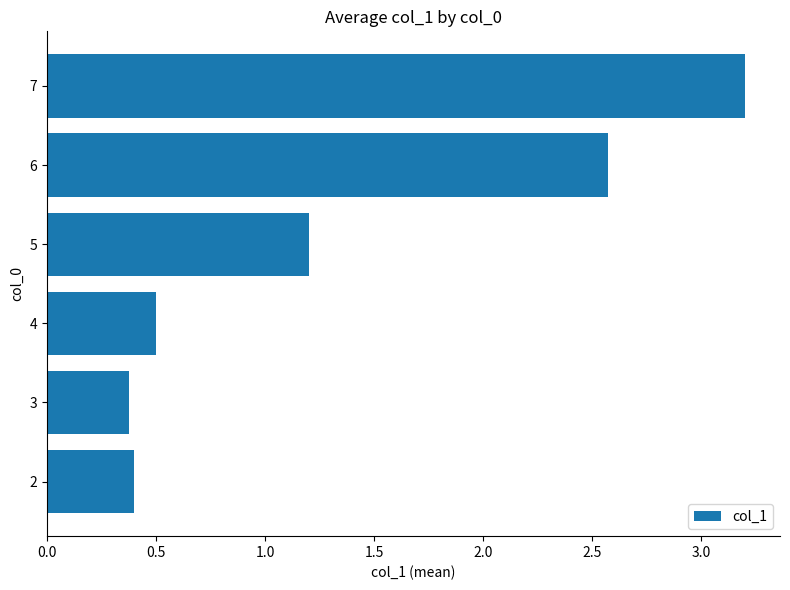

Between 4 and 6, which is larger?

6